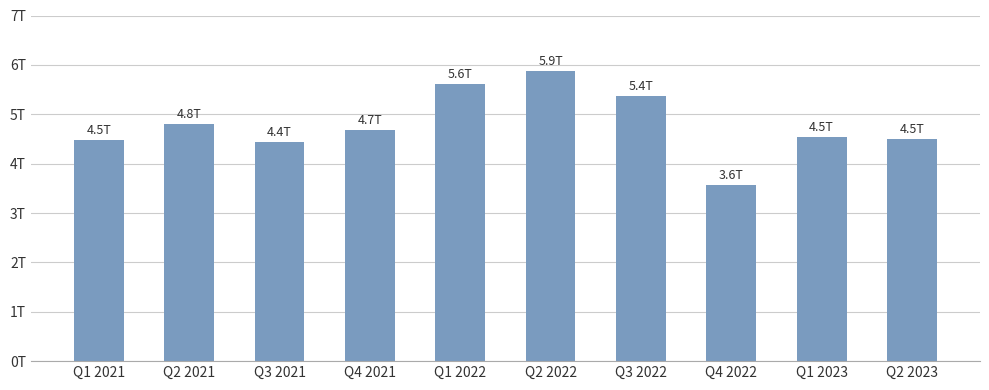

Which has a higher value, Q2 2022 or Q1 2022?

Q2 2022